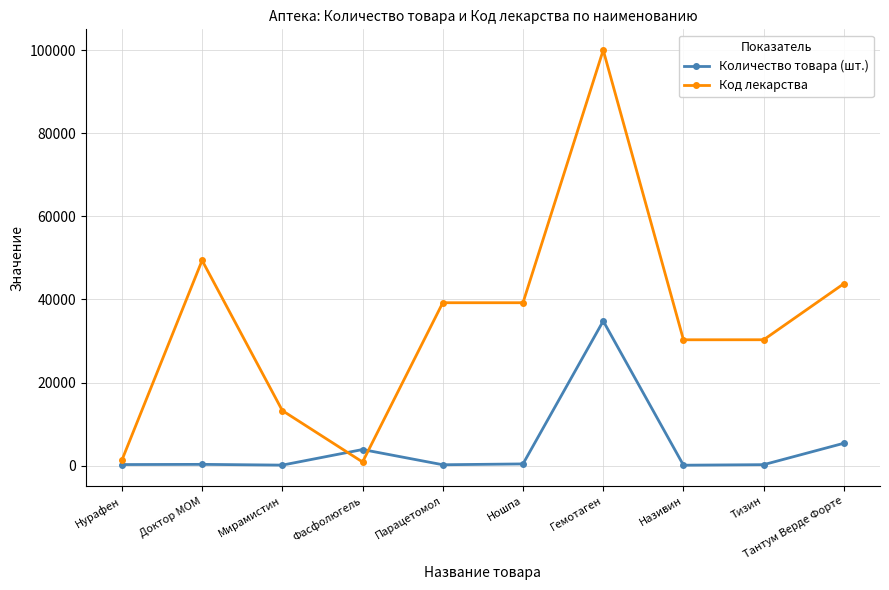

In Код лекарства, how many points are lower than both neighbors (excluding endpoints)?

2